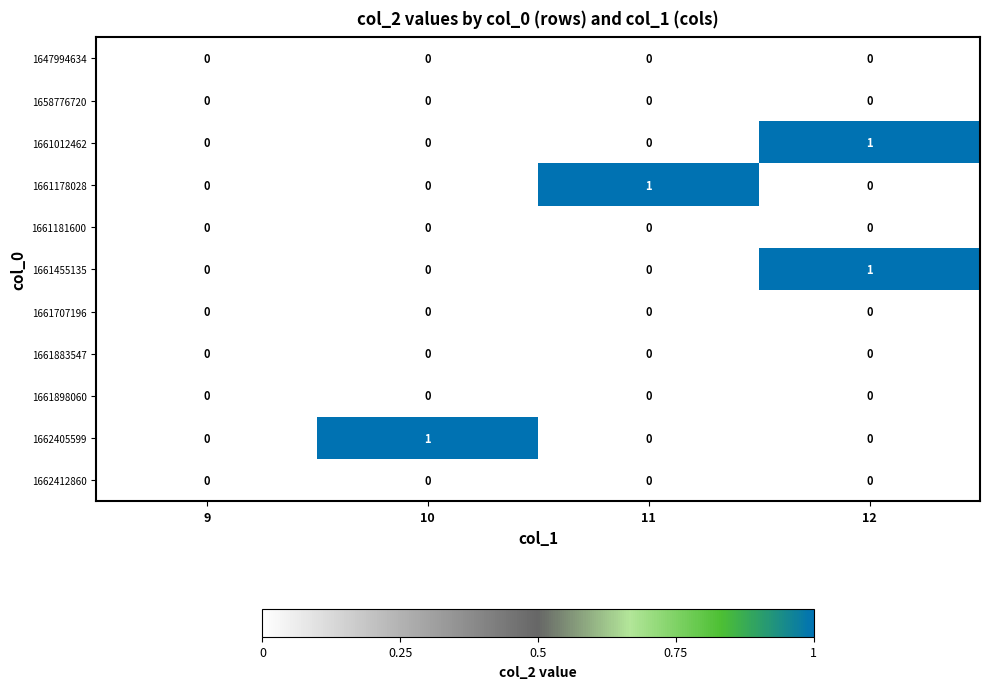

The 1661883547 series shows 0 at 12. True or false?

True